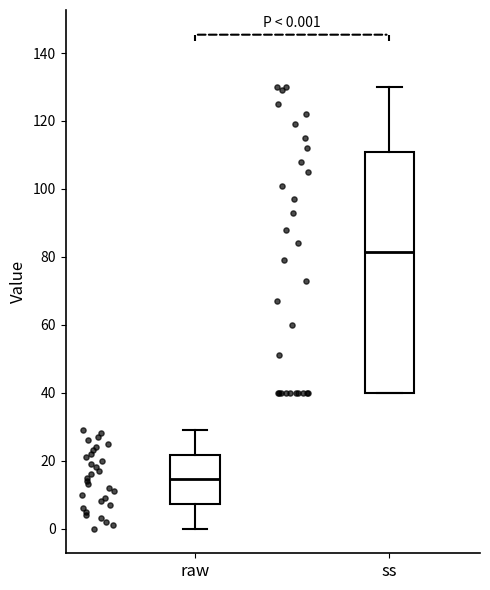

Which box is the tallest, from its lower edge to its upper edge?

ss